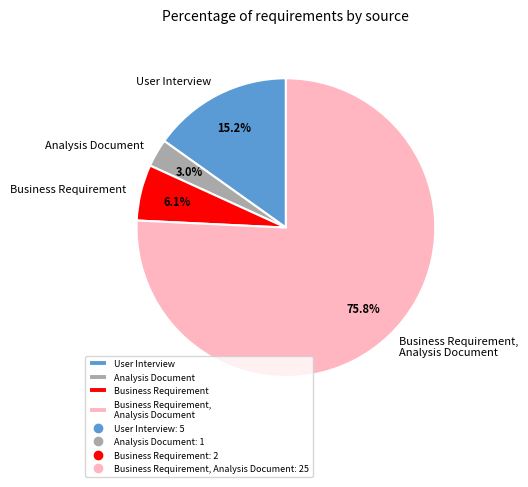

Is it true that User Interview is 15% of the pie?

True